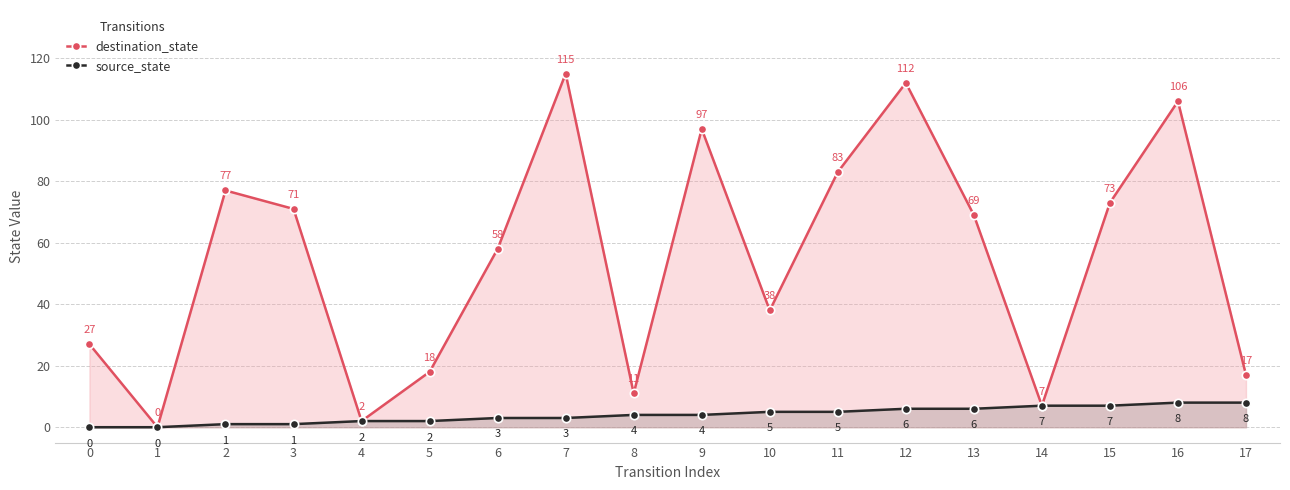

Reading left to right, what are all the values shown in this chart?

destination_state: 0=27	1=0	2=77	3=71	4=2	5=18	6=58	7=115	8=11	9=97	10=38	11=83	12=112	13=69	14=7	15=73	16=106	17=17
source_state: 0=0	1=0	2=1	3=1	4=2	5=2	6=3	7=3	8=4	9=4	10=5	11=5	12=6	13=6	14=7	15=7	16=8	17=8